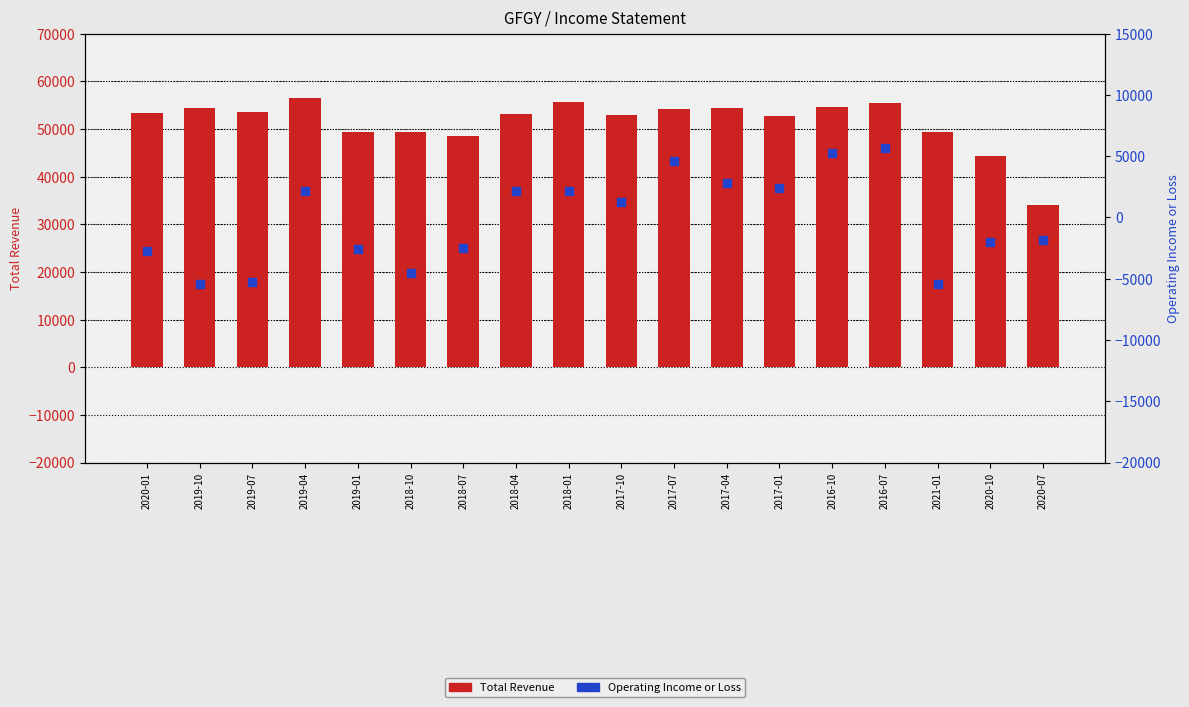

At which category is the sum across all series the highest?

2016-07